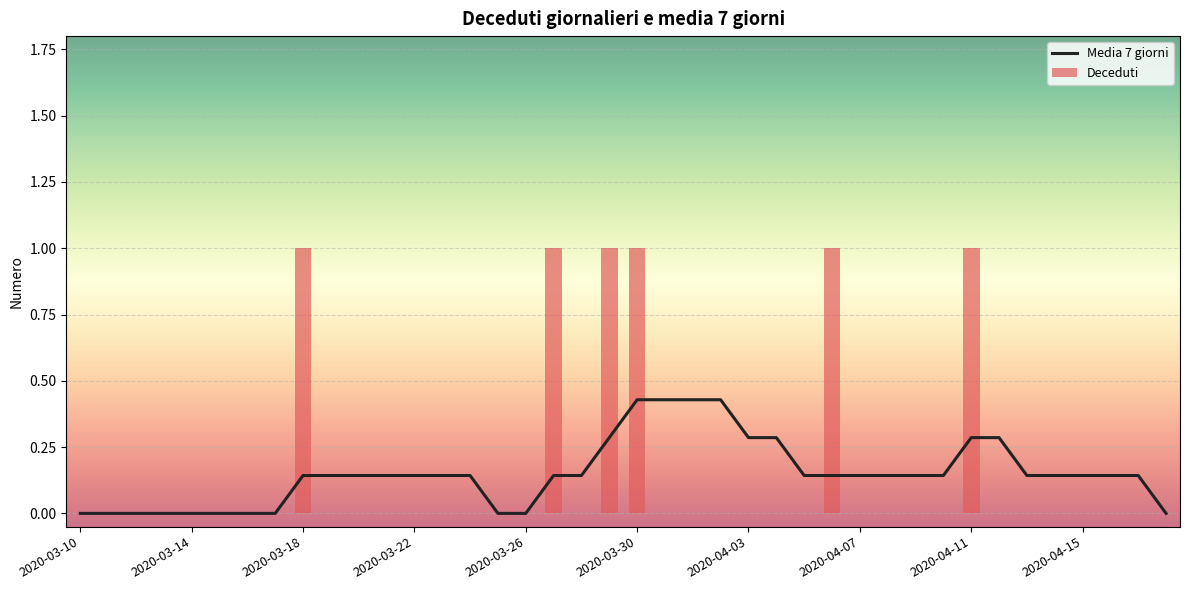

What is the maximum value for Deceduti?

1